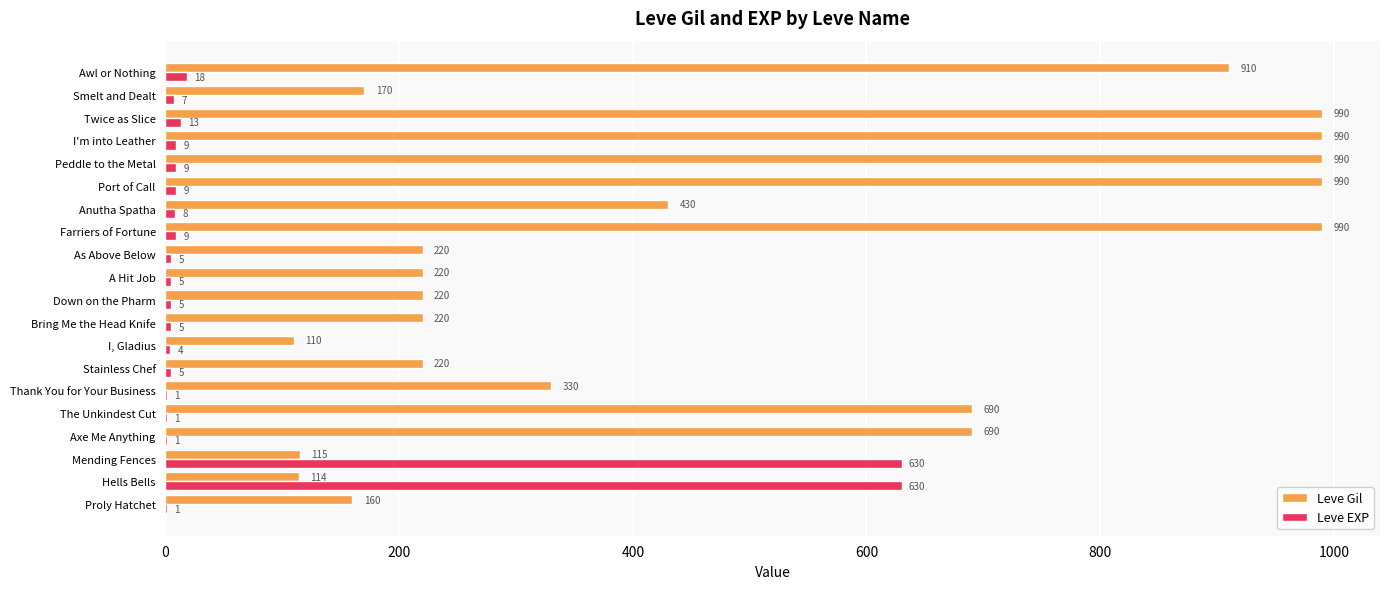

Is it true that Leve EXP equals 5 at Stainless Chef?

True